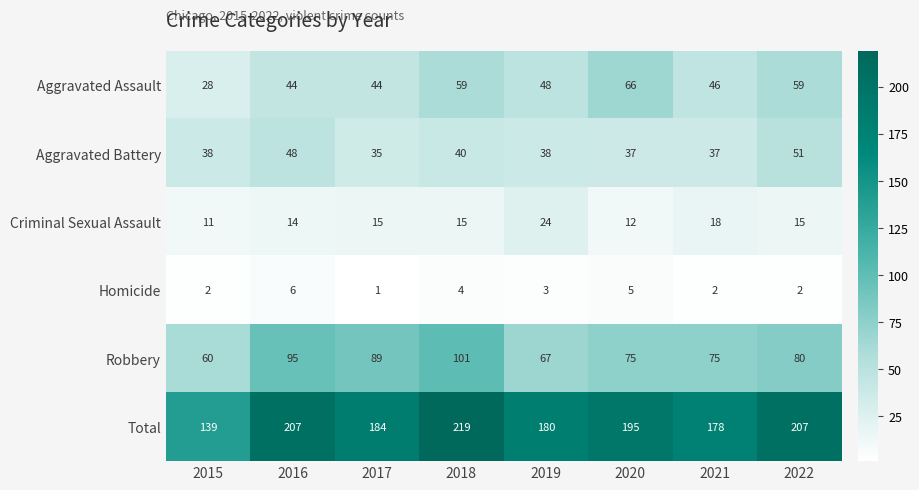

Which category has the lowest value across all series?

2017